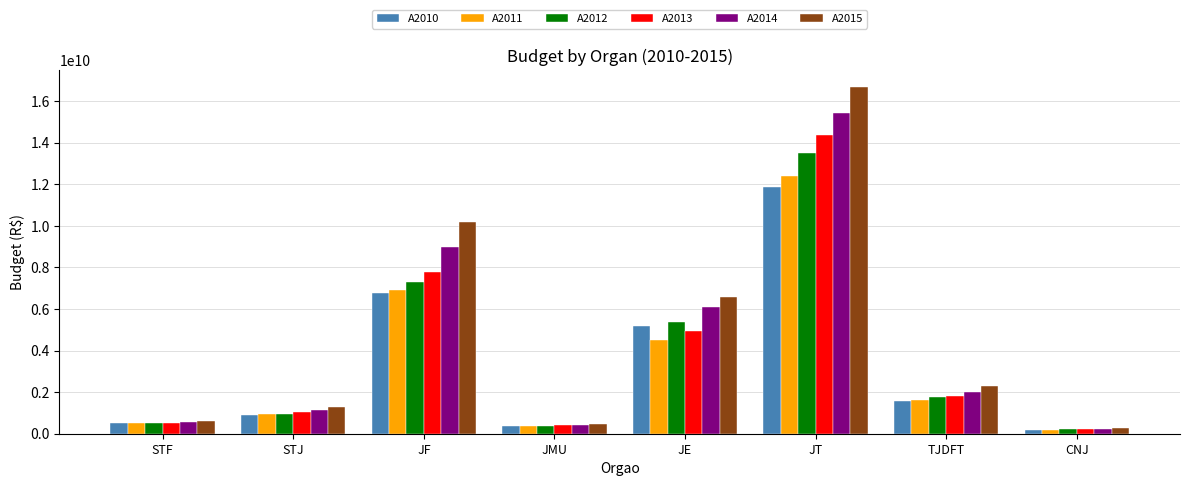

Reading left to right, what are all the values shown in this chart?

A2010: STF=510935728	STJ=886662747	JF=6778113997	JMU=349488205	JE=5205604298	JT=11872611818	TJDFT=1558244460	CNJ=193065544
A2011: STF=503017061	STJ=942244077	JF=6917433514	JMU=361136340	JE=4496352698	JT=12418732769	TJDFT=1641510338	CNJ=195312144
A2012: STF=525207236	STJ=964712754	JF=7279847920	JMU=388205646	JE=5398864227	JT=13525956290	TJDFT=1756308454	CNJ=235842984
A2013: STF=519810690	STJ=1023485635	JF=7764040936	JMU=429741527	JE=4954842604	JT=14358172411	TJDFT=1795306398	CNJ=232565685
A2014: STF=564146036	STJ=1133154967	JF=8998633172	JMU=434709854	JE=6077120836	JT=15410737549	TJDFT=2020784552	CNJ=219262114
A2015: STF=603855678	STJ=1301664660	JF=10192650978	JMU=464278536	JE=6564757818	JT=16676696355	TJDFT=2295592718	CNJ=285360365